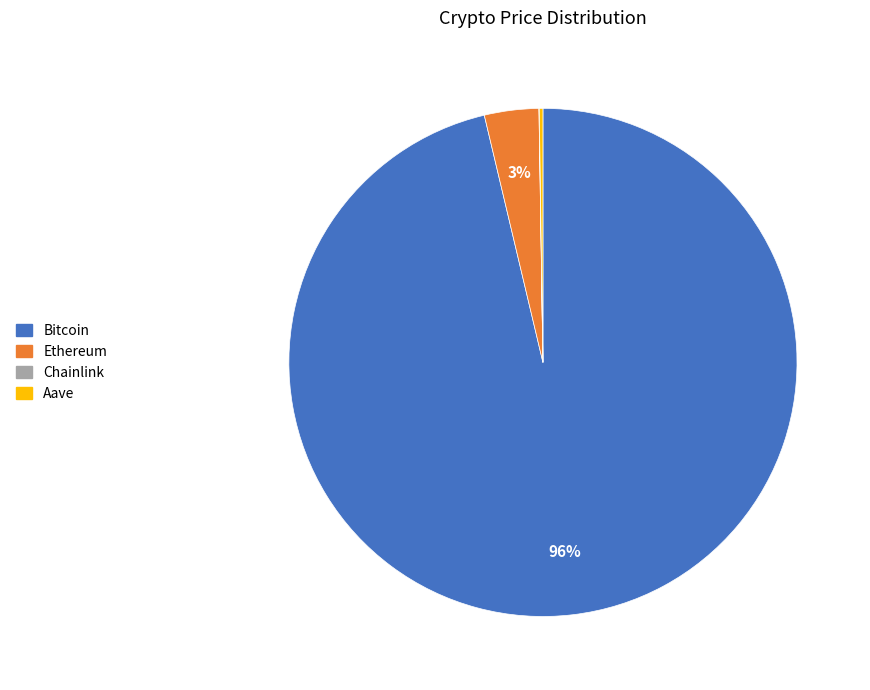

Do Bitcoin and Ethereum together represent more than half of the pie?

Yes